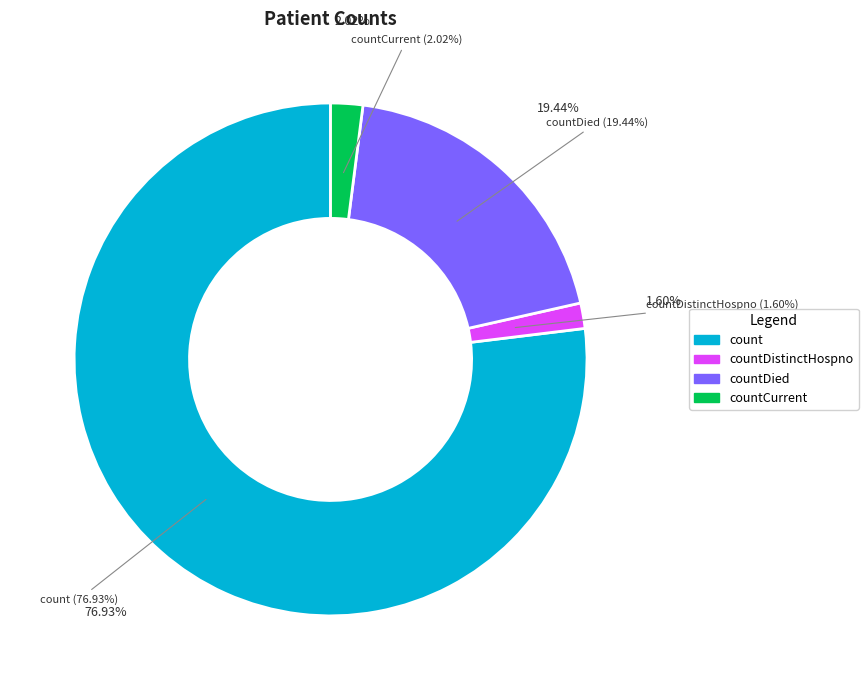

Does any single category account for the majority?

Yes